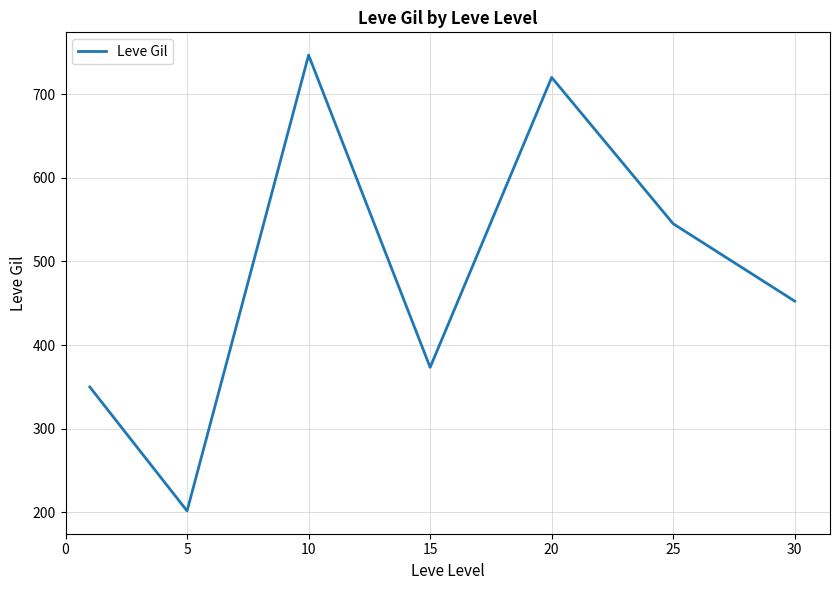

True or false: there are more than 2 points higher than both neighbors.

False